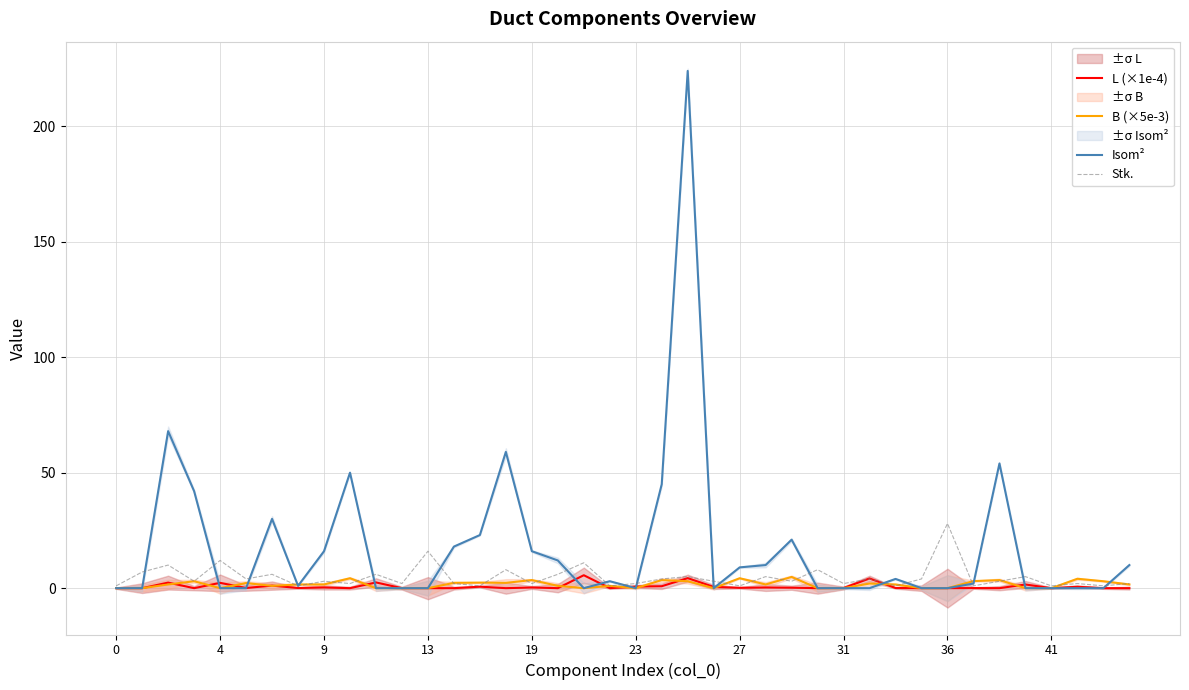

The Stk. series shows 1.0 at 41. True or false?

True